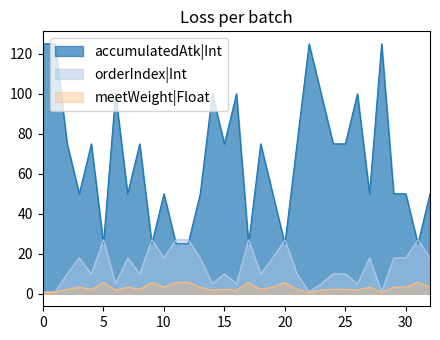

Which series has the widest spread of values?

accumulatedAtk|Int